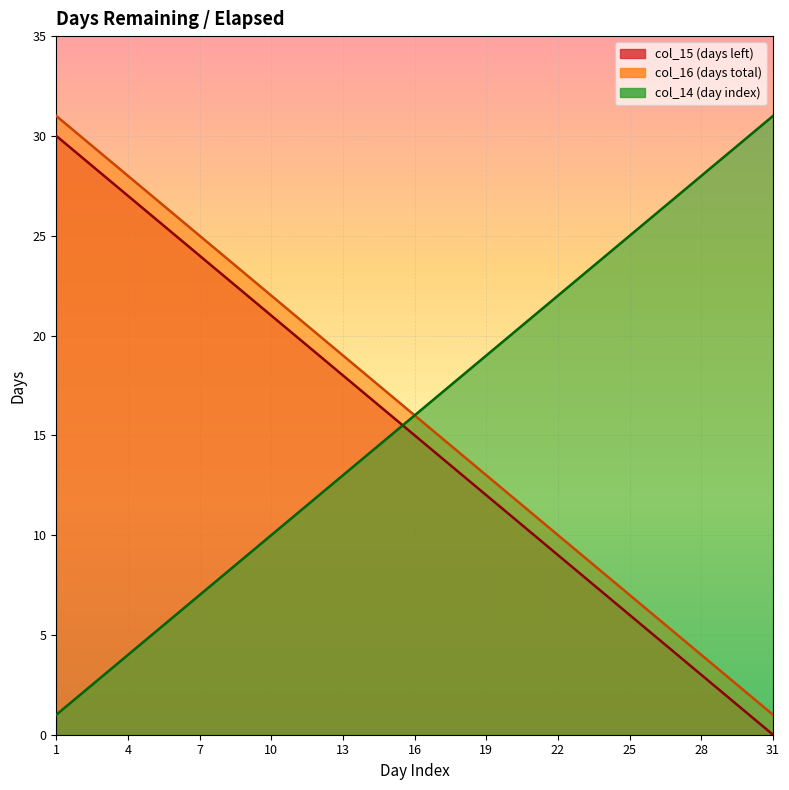

What value does the col_15 series have at 3, to the nearest 5?

30